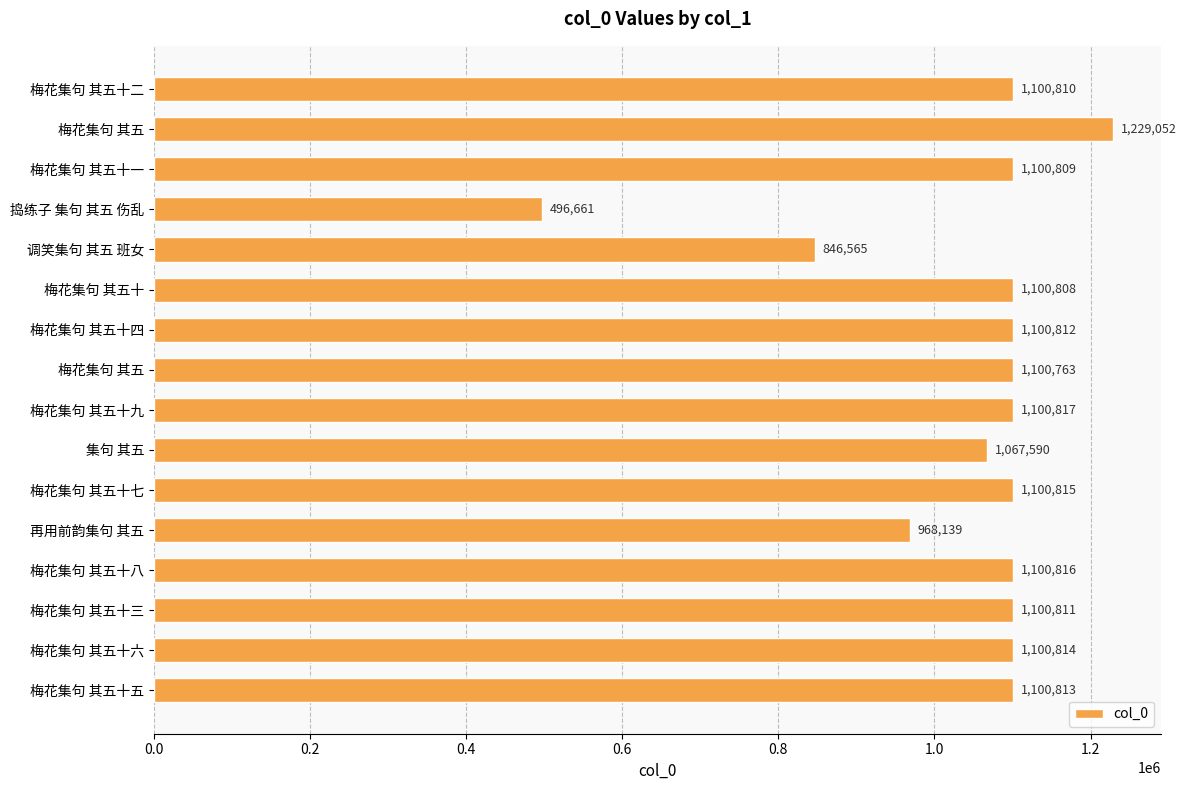

What is the greatest value displayed?

1229052